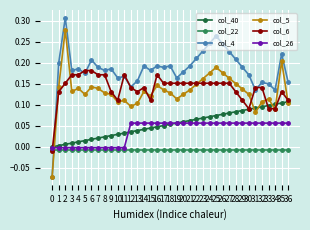

How many times do col_6 and col_4 cross each other?

7